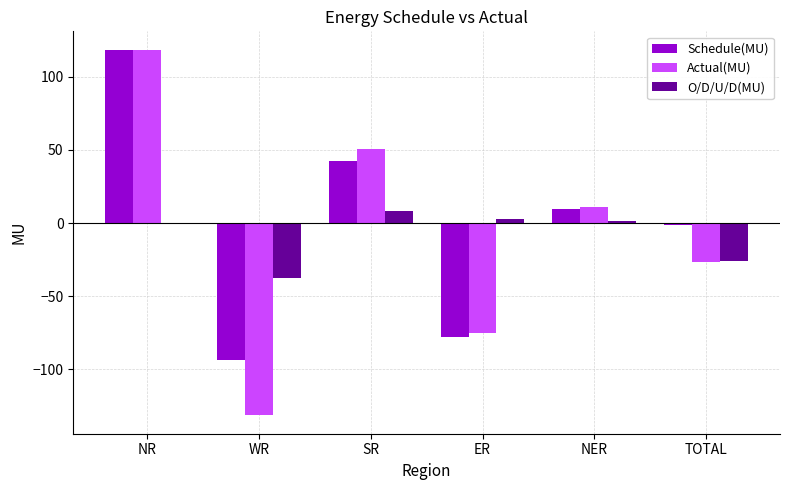

How many groups of bars are there?

6